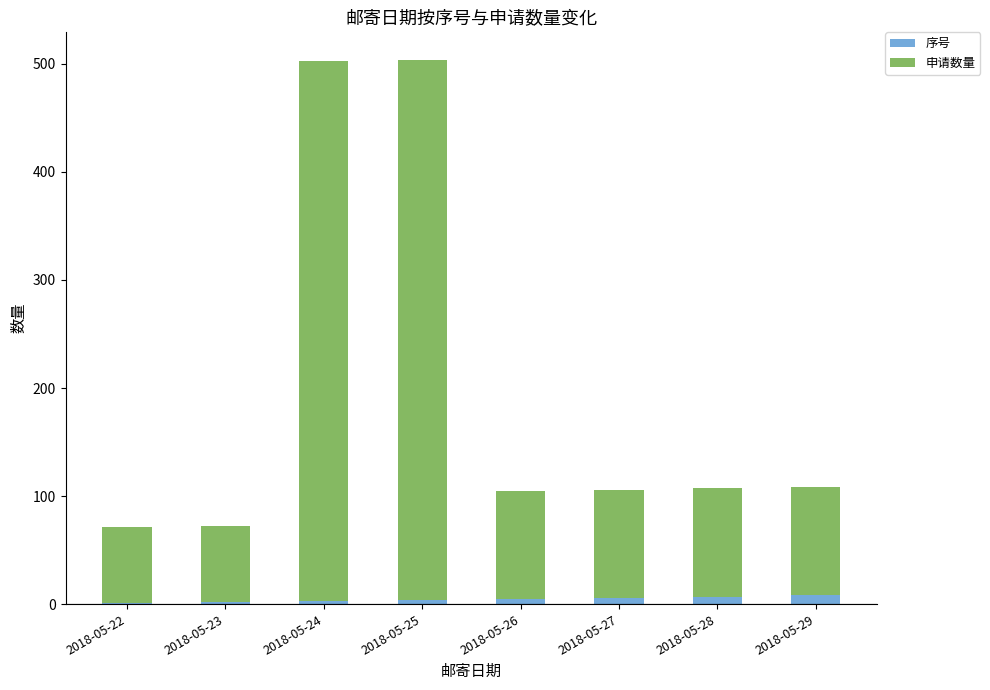

True or false: 序号 has a value of 2 at 2018-05-23.

True